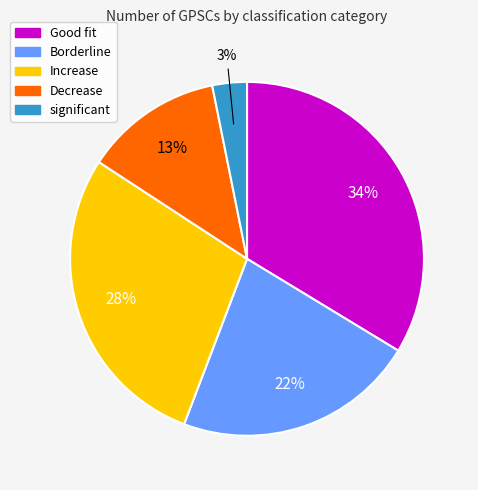

To the nearest percent, what percentage of the pie is Increase?

28%